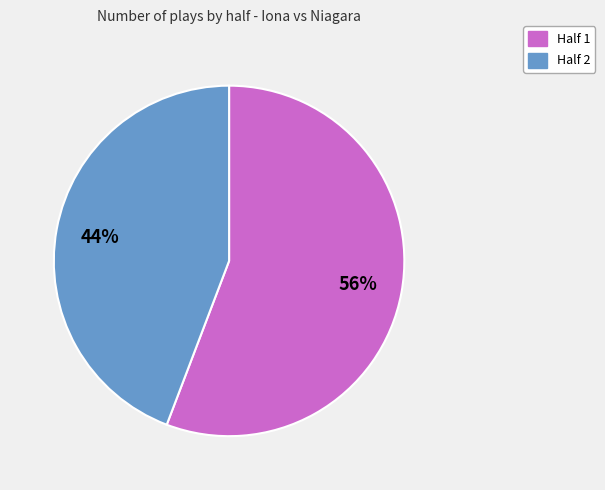

Do Half 1 and Half 2 together represent more than half of the pie?

Yes